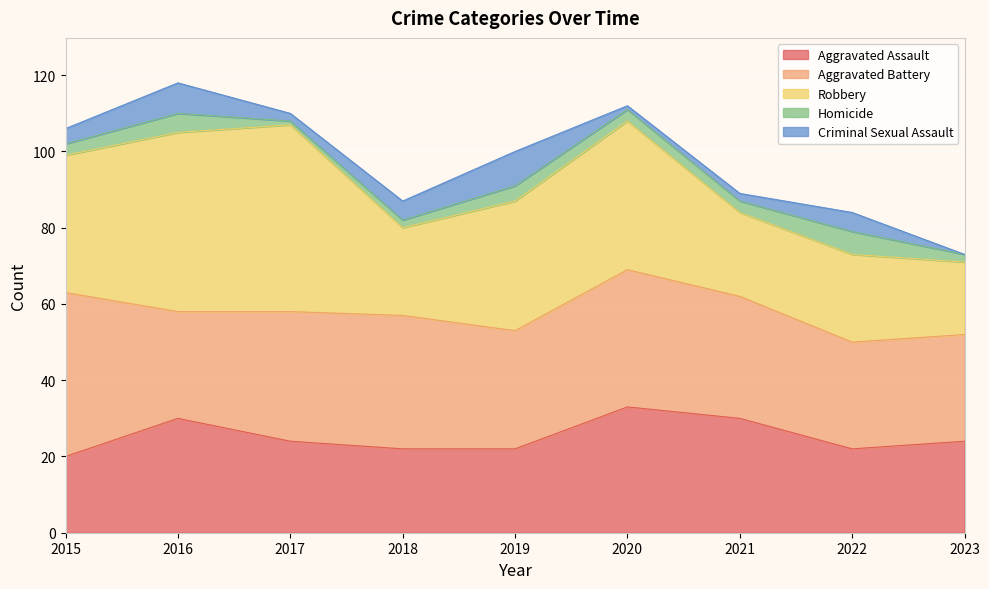

The value of Aggravated Assault at 2016 is 21. True or false?

False